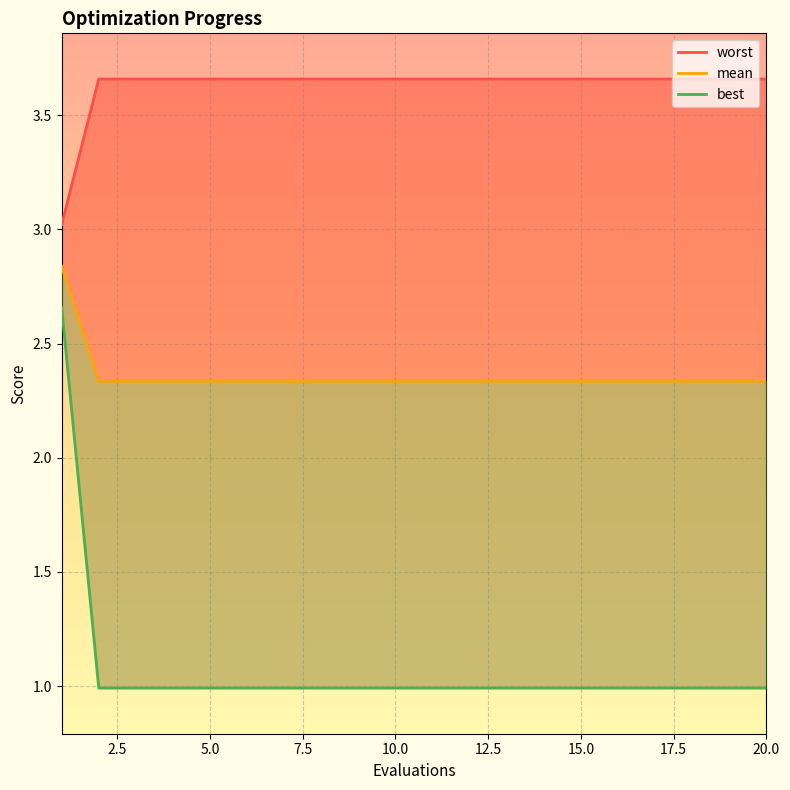

Which series has the largest total across all categories?

worst_line